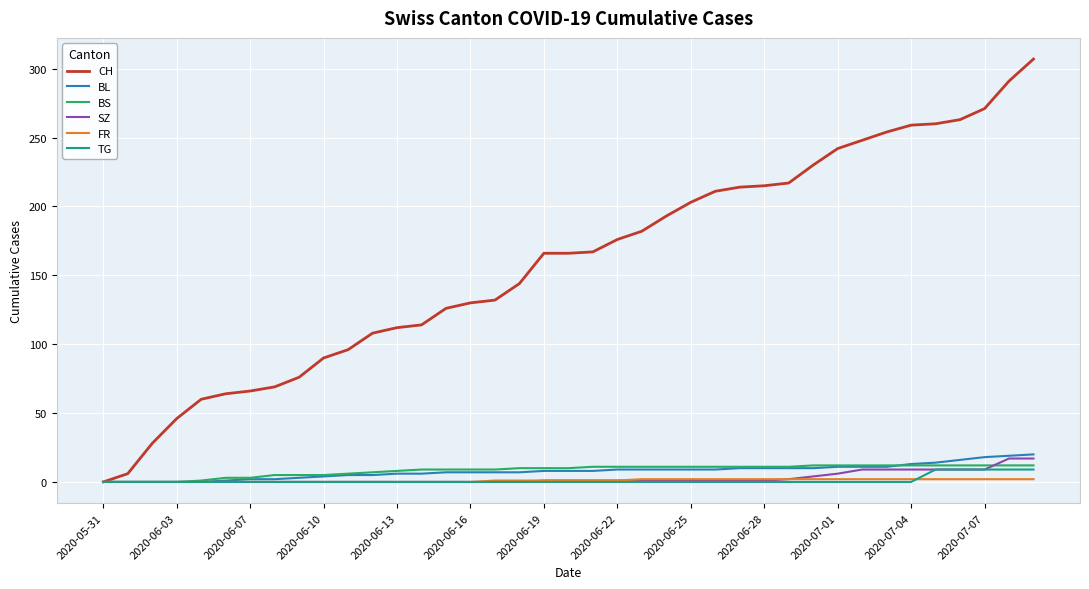

Which series has the largest range (max minus min)?

CH